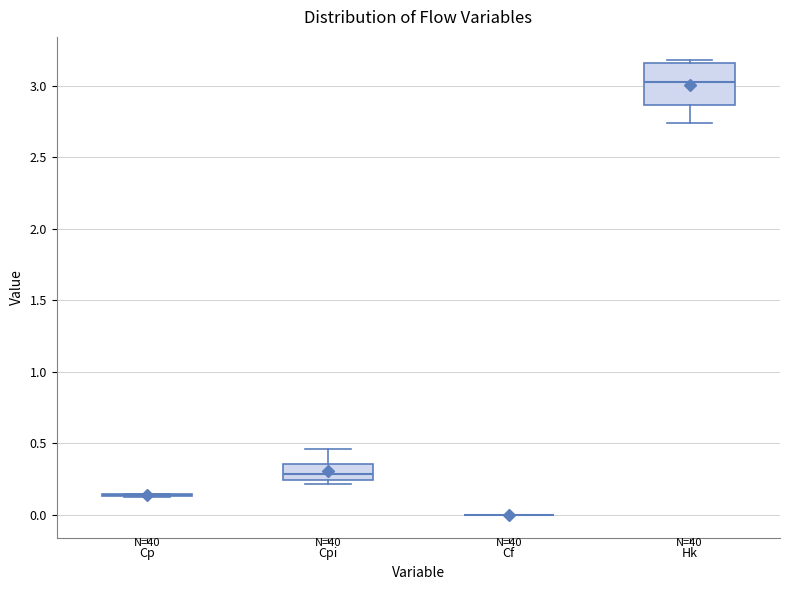

Where does the median line of the box for Hk sit on the y-axis? The values are not printed on the chart, so give them approximately, as read against the axis.

3.05